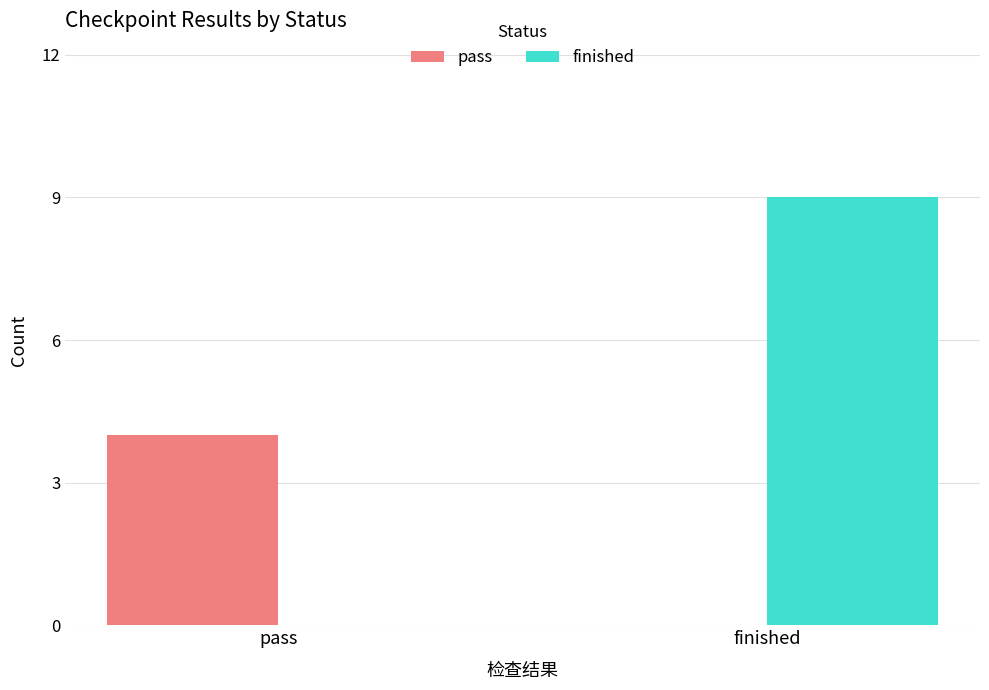

What is the difference between the finished values at finished and pass?

9